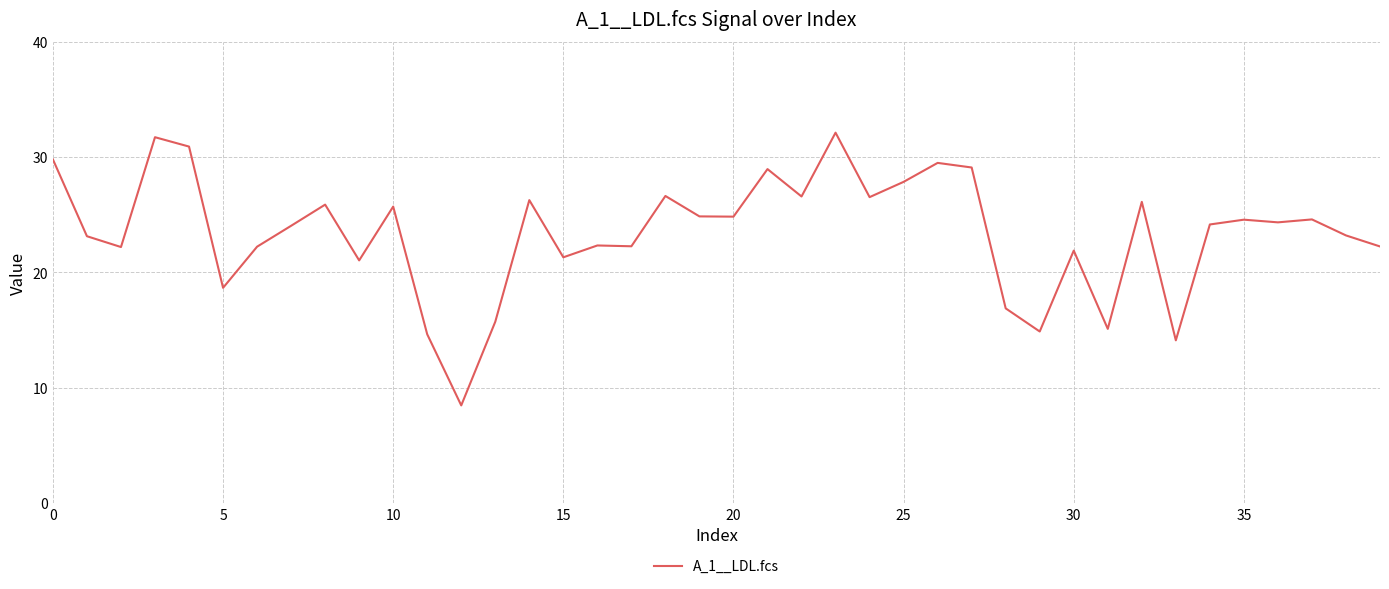

What is the difference between the maximum and minimum values?

23.7